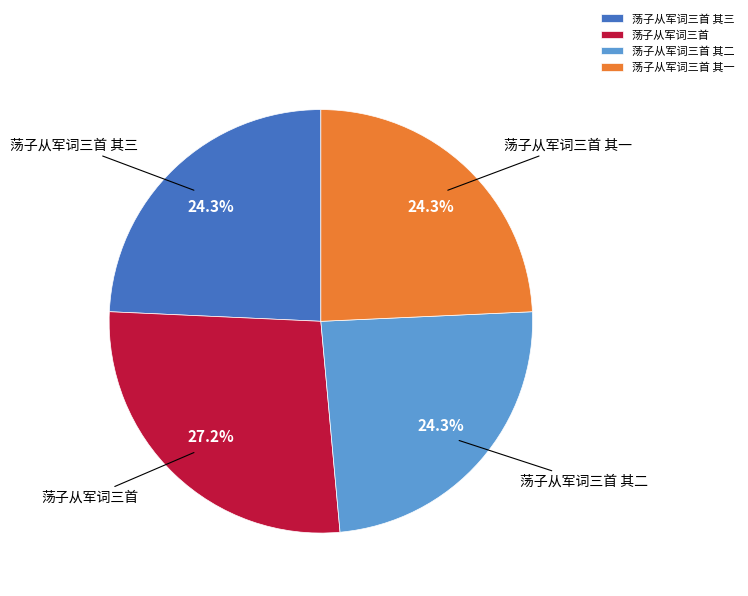

To the nearest percent, what is the average slice percentage?

25%